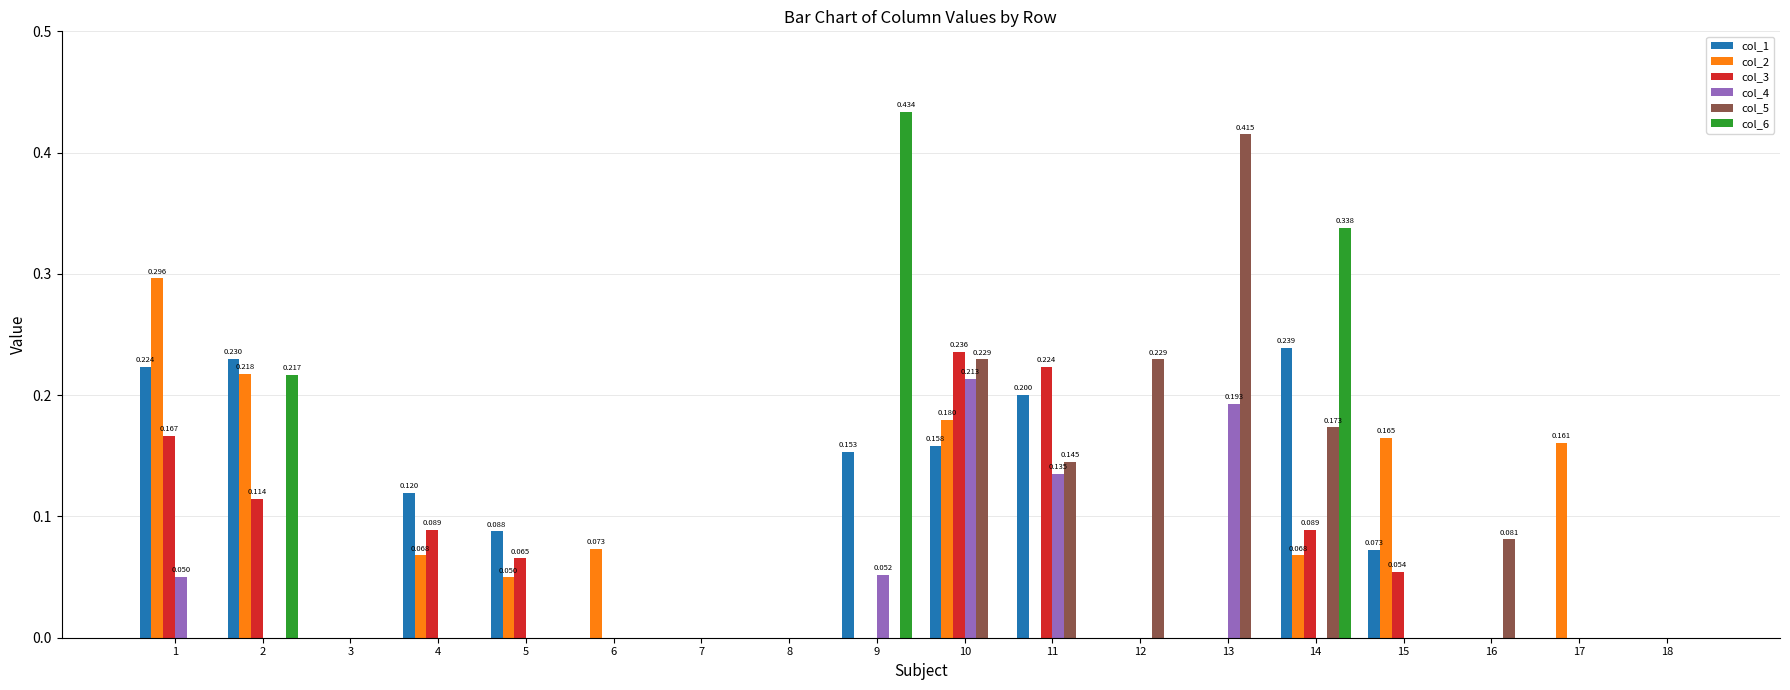

Is the value of col_4 at 10 greater than the value of col_2 at 12?

Yes